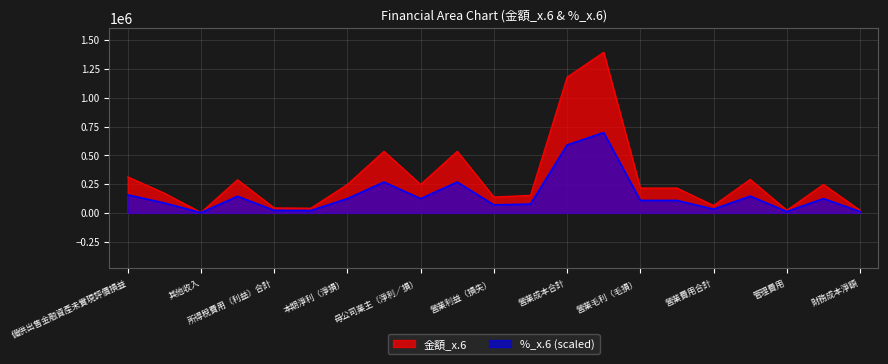

Reading left to right, transcribe all the data shown in this chart.

金額_x.6: 313267.0	171871.0	3822.0	288062.0	43542.0	41066.0	247654.0	535716.0	247683.0	535778.0	138508.0	152688.0	1180103.0	1396297.0	216194.0	216194.0	64570.0	291196.0	23504.0	247654.0	22830.0
%_x.6: 156664.5	85942.1	1885.0	144028.0	21782.2	20525.6	123851.5	267879.6	123851.5	267879.6	69256.3	76377.4	590075.1	698148.5	108073.4	108073.4	32254.5	145564.0	11728.9	123851.5	11449.6